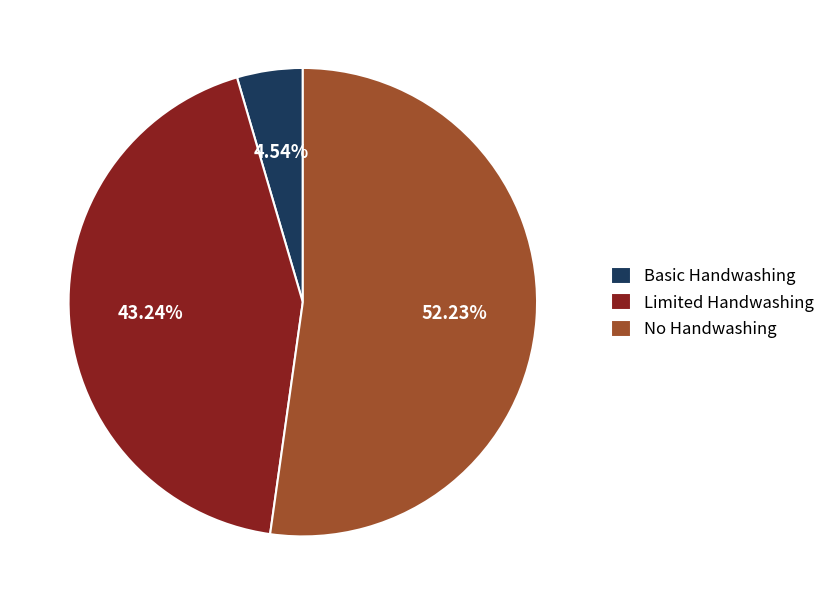

What is the smallest slice in the pie chart?

Basic Handwashing